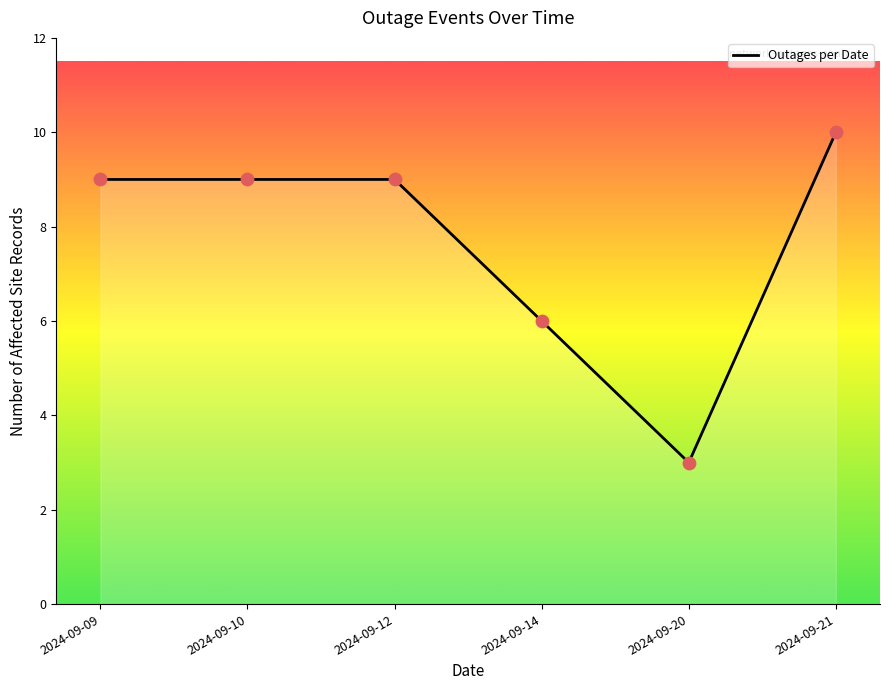

What is the ratio of the value at 2024-09-20 to the value at 2024-09-12?

0.3